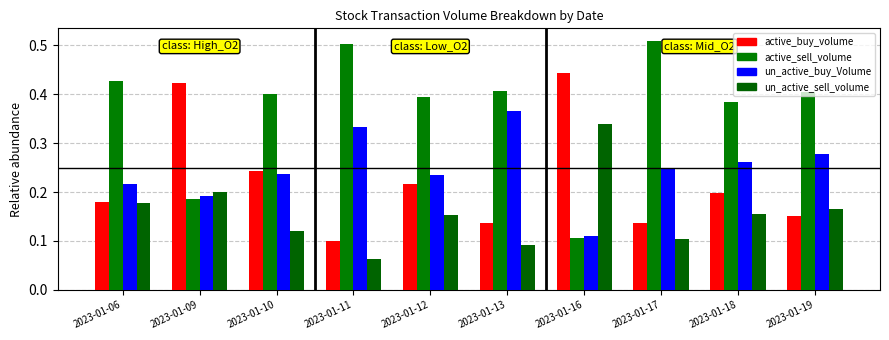

Which category has the lowest value in the un_active_sell_volume series?

2023-01-11